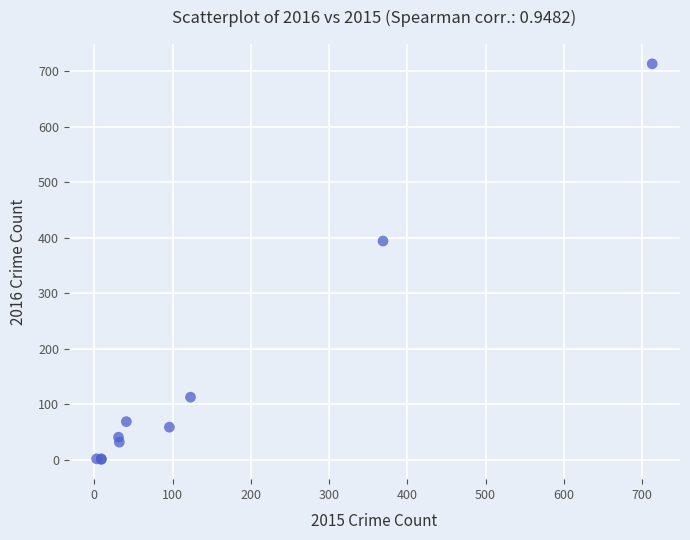

What Y value in the scatter plot is closest to 357?

394